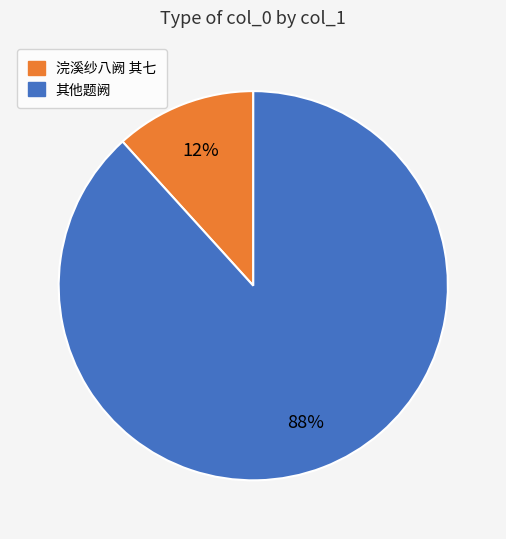

Is there any slice that represents more than half of the pie?

Yes